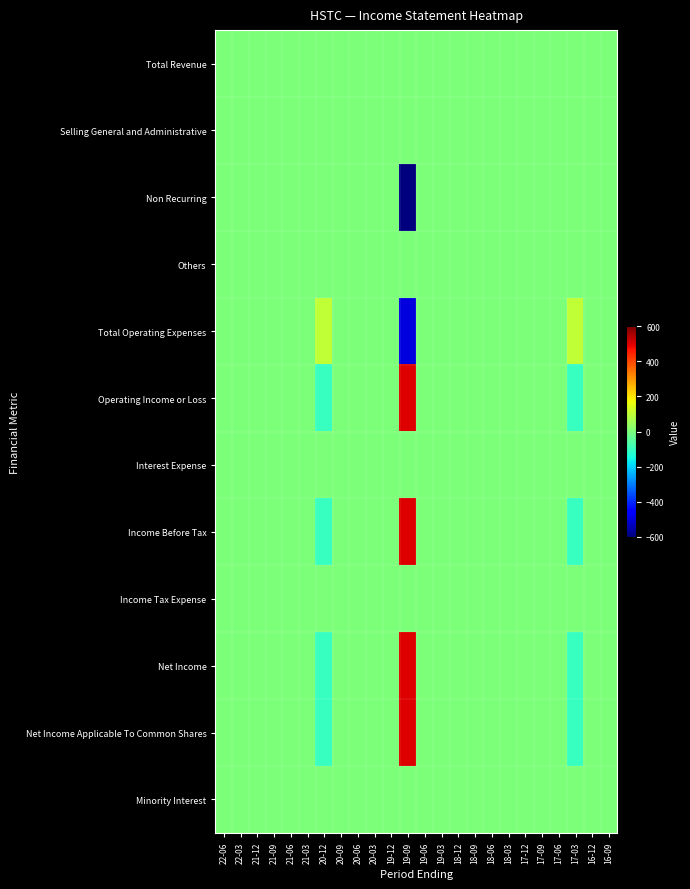

Rank the series at 18-12 from highest to lowest value.

Total Revenue, Selling General and Administrative, Non Recurring, Others, Total Operating Expenses, Operating Income or Loss, Interest Expense, Income Before Tax, Income Tax Expense, Net Income, Net Income Applicable To Common Shares, Minority Interest